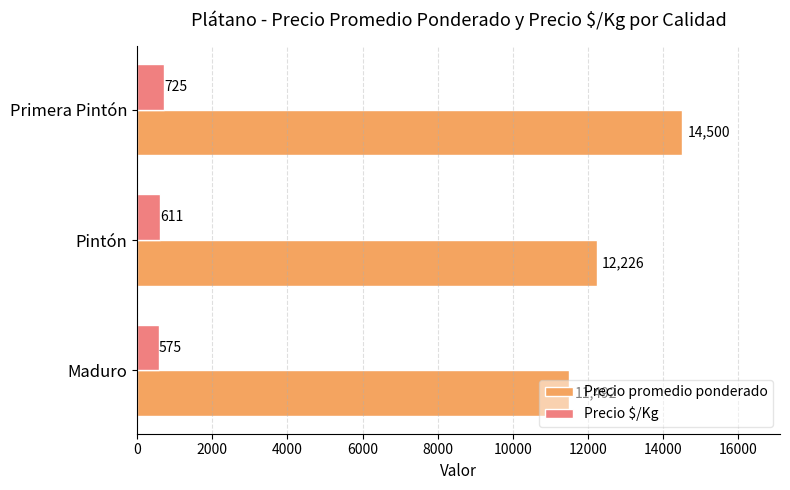

Which category has the highest value across all series?

Primera Pintón